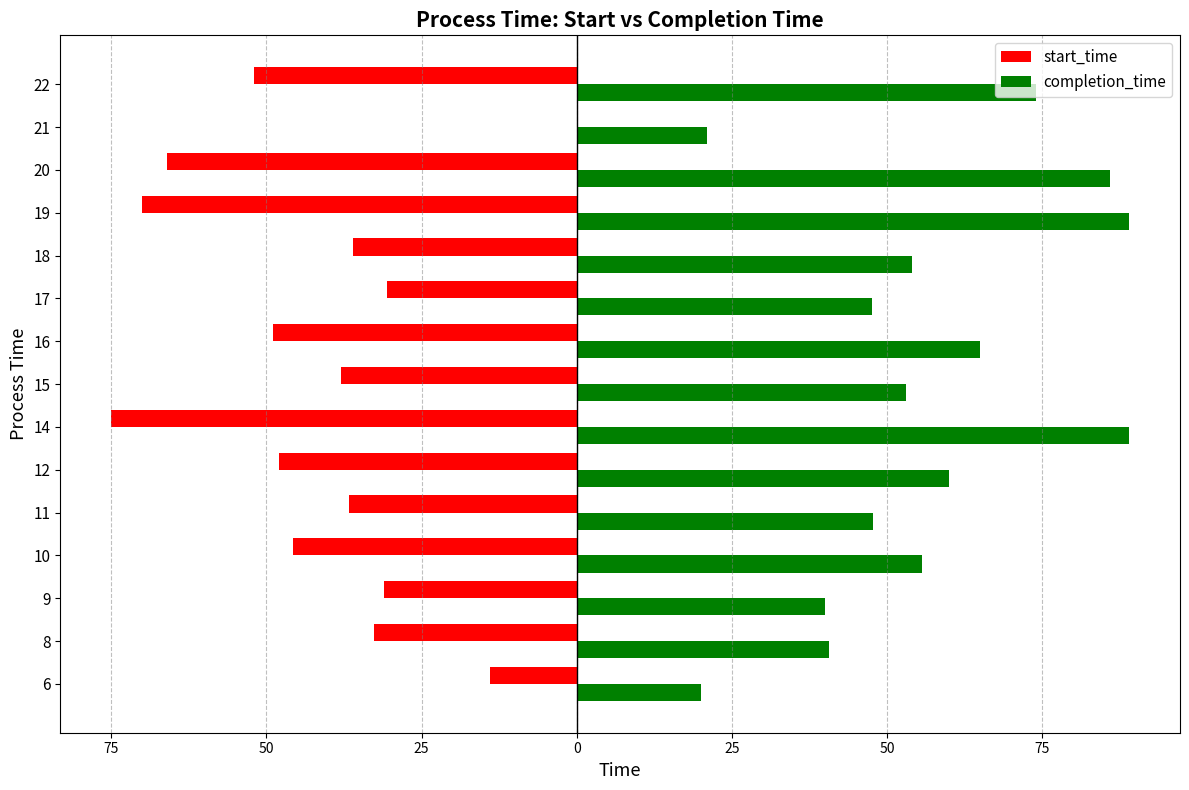

What are all the series names shown in the legend?

start_time, completion_time